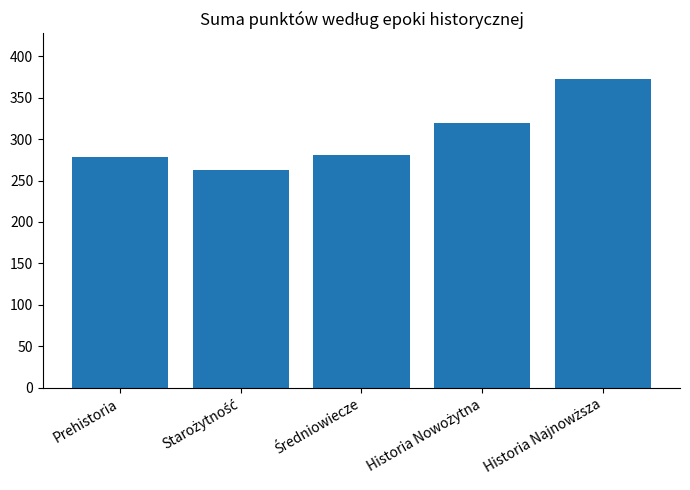

What is the difference between the second highest and minimum values?

57